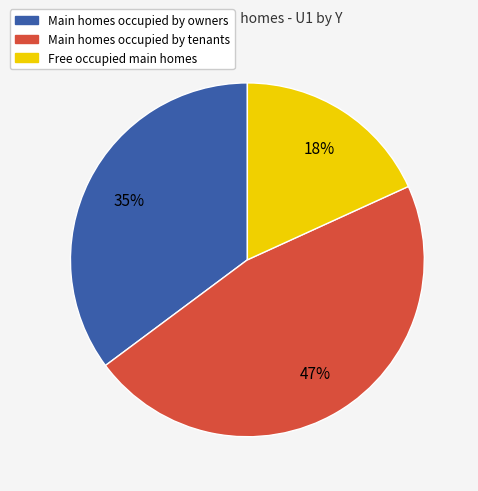

Does any single category account for the majority?

No